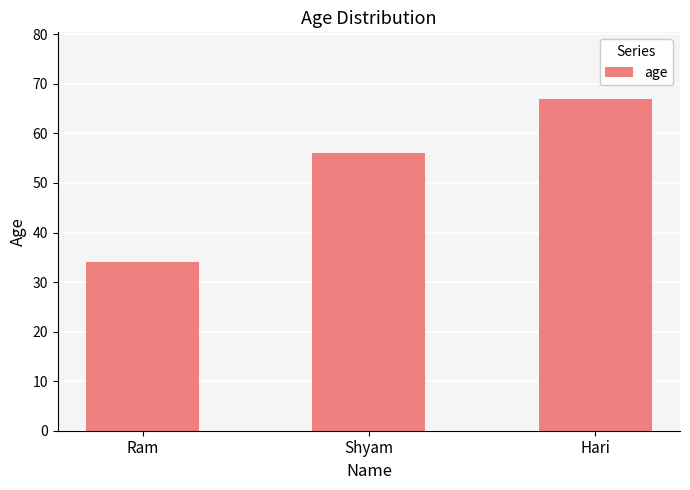

What is the change in value from Ram to Hari?

+33